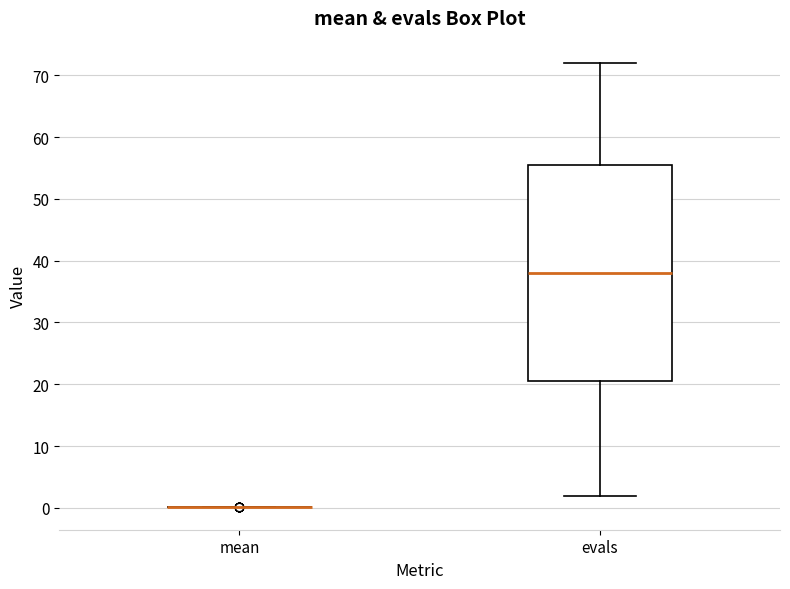

Reading left to right, transcribe this box plot: for each box, give where its median line is, the range the box spans, and where its two whiskers end, as read against the y-axis. The values are not printed on the chart, so give them approximately, as read against the axis.

mean: box collapsed to a line at 0, whiskers 0 to 0
evals: median 38, box 21 to 56, whiskers 2 to 72